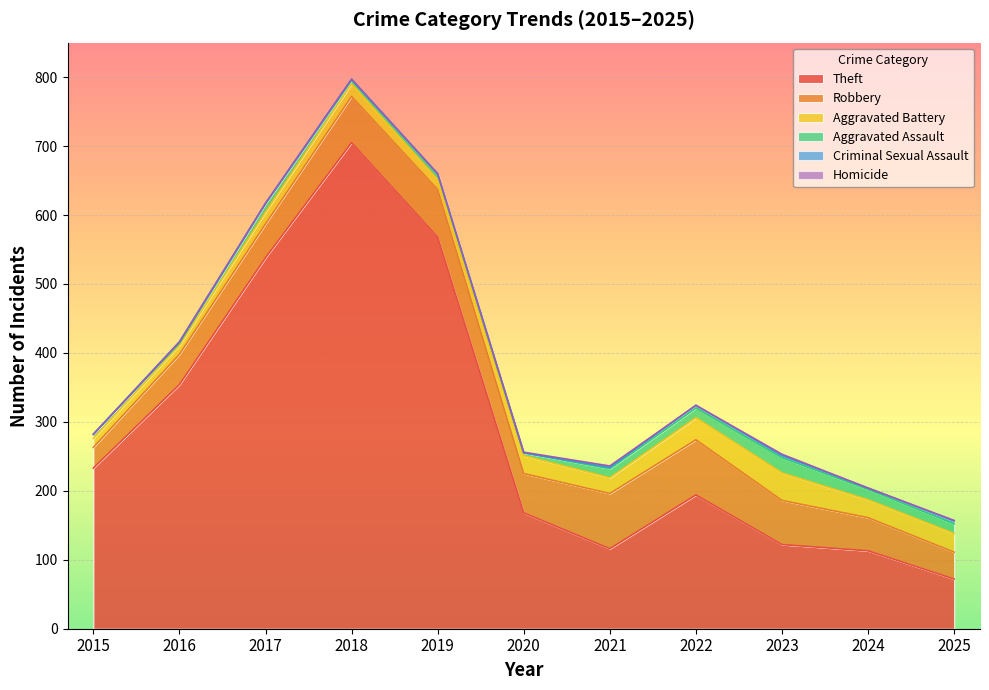

What is the difference between the second highest and second lowest values in the Robbery series?

41